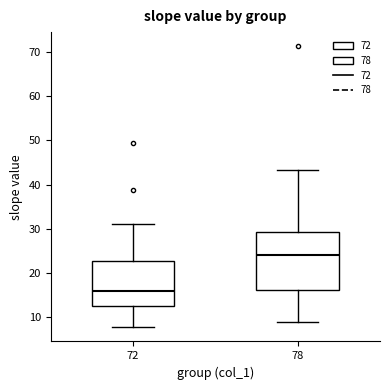

Reading left to right, transcribe this box plot: for each box, give where its median line is, the range the box spans, and where its two whiskers end, as read against the y-axis. The values are not printed on the chart, so give them approximately, as read against the axis.

72: median 16, box 12 to 23, whiskers 8 to 31
78: median 24, box 16 to 29, whiskers 9 to 43